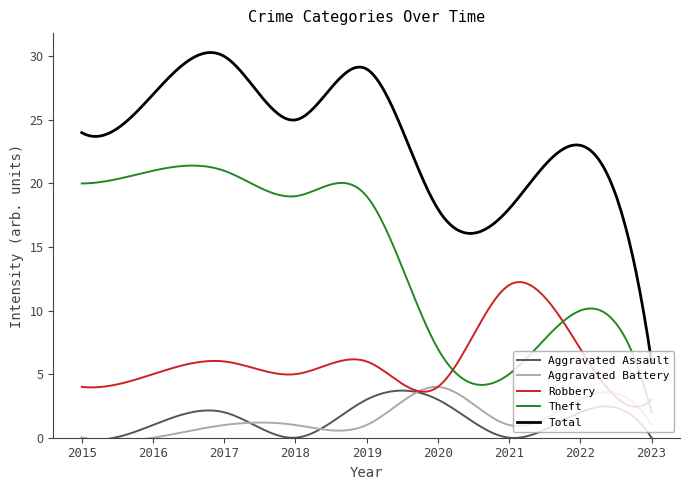

What is the lowest value of the Theft series?

2.0